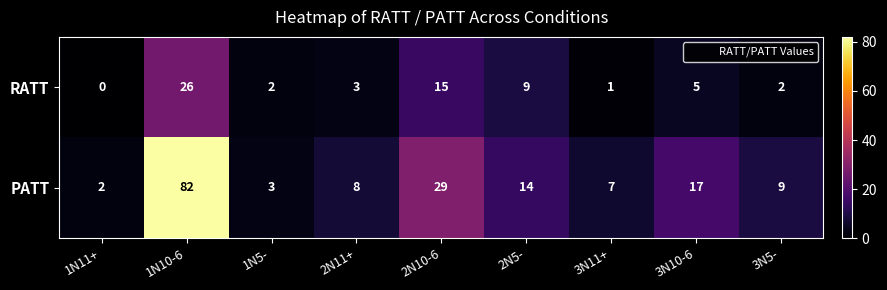

At how many categories does at least one series exceed 77?

1